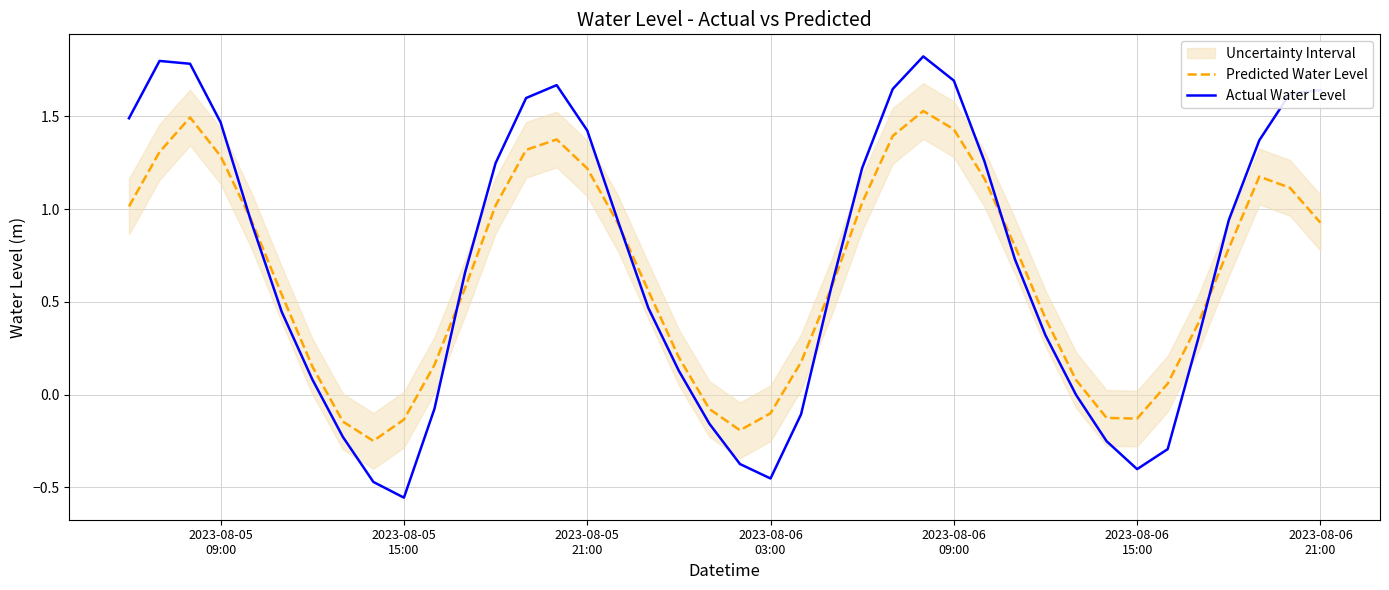

List the series in order of their peak value, highest first.

Actual Water Level, Predicted Water Level